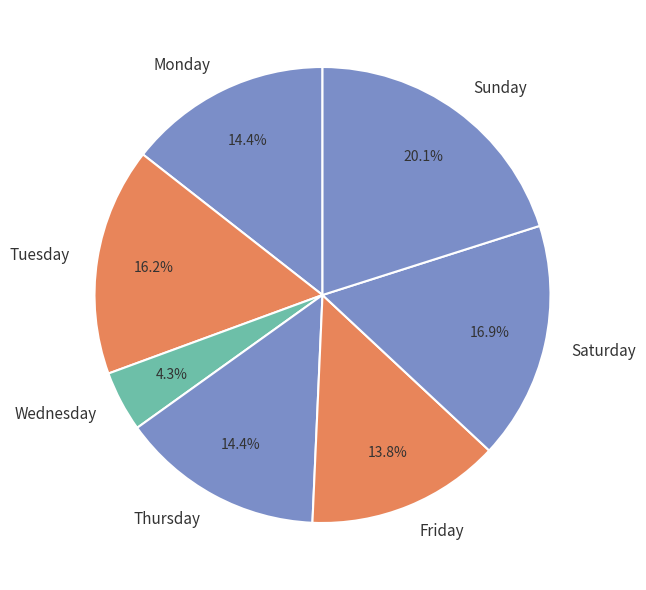

To the nearest percent, what portion does Thursday represent?

14%